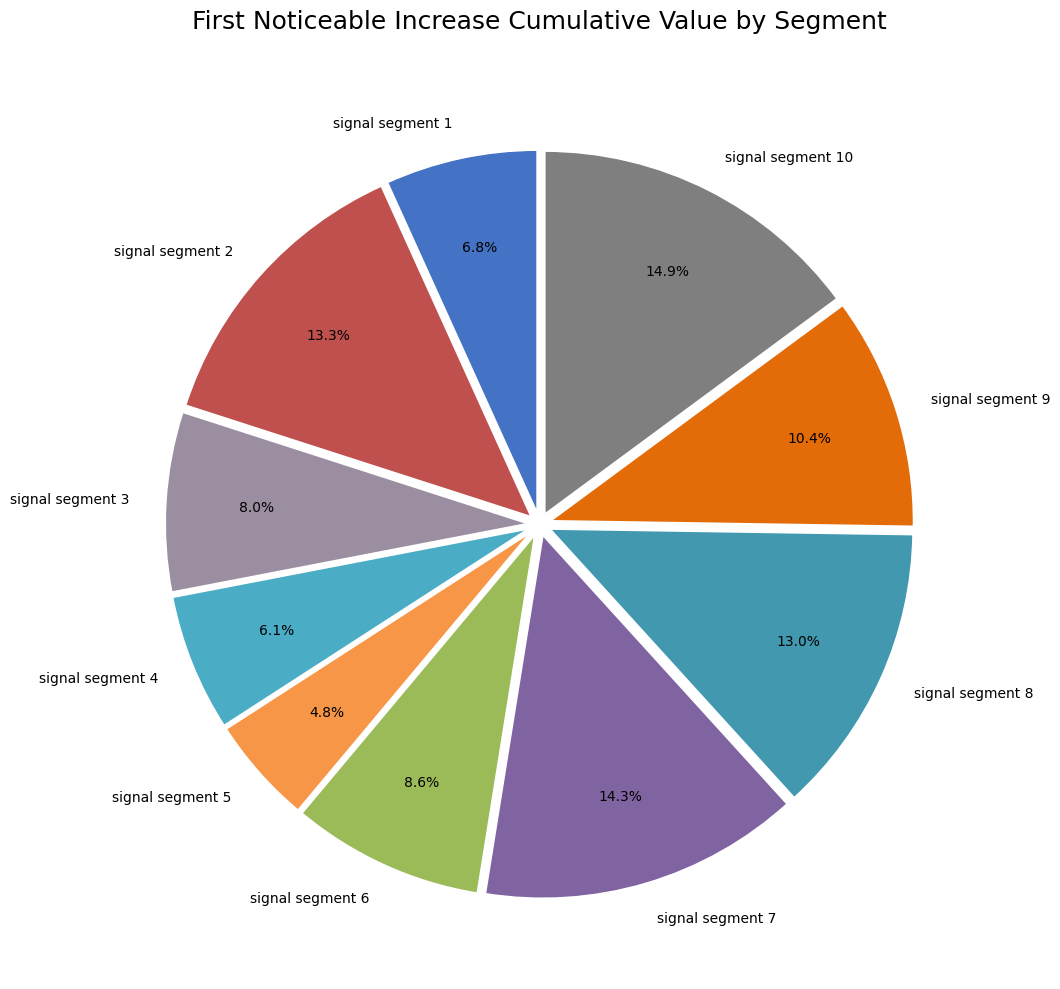

Count the number of slices in the pie.

10